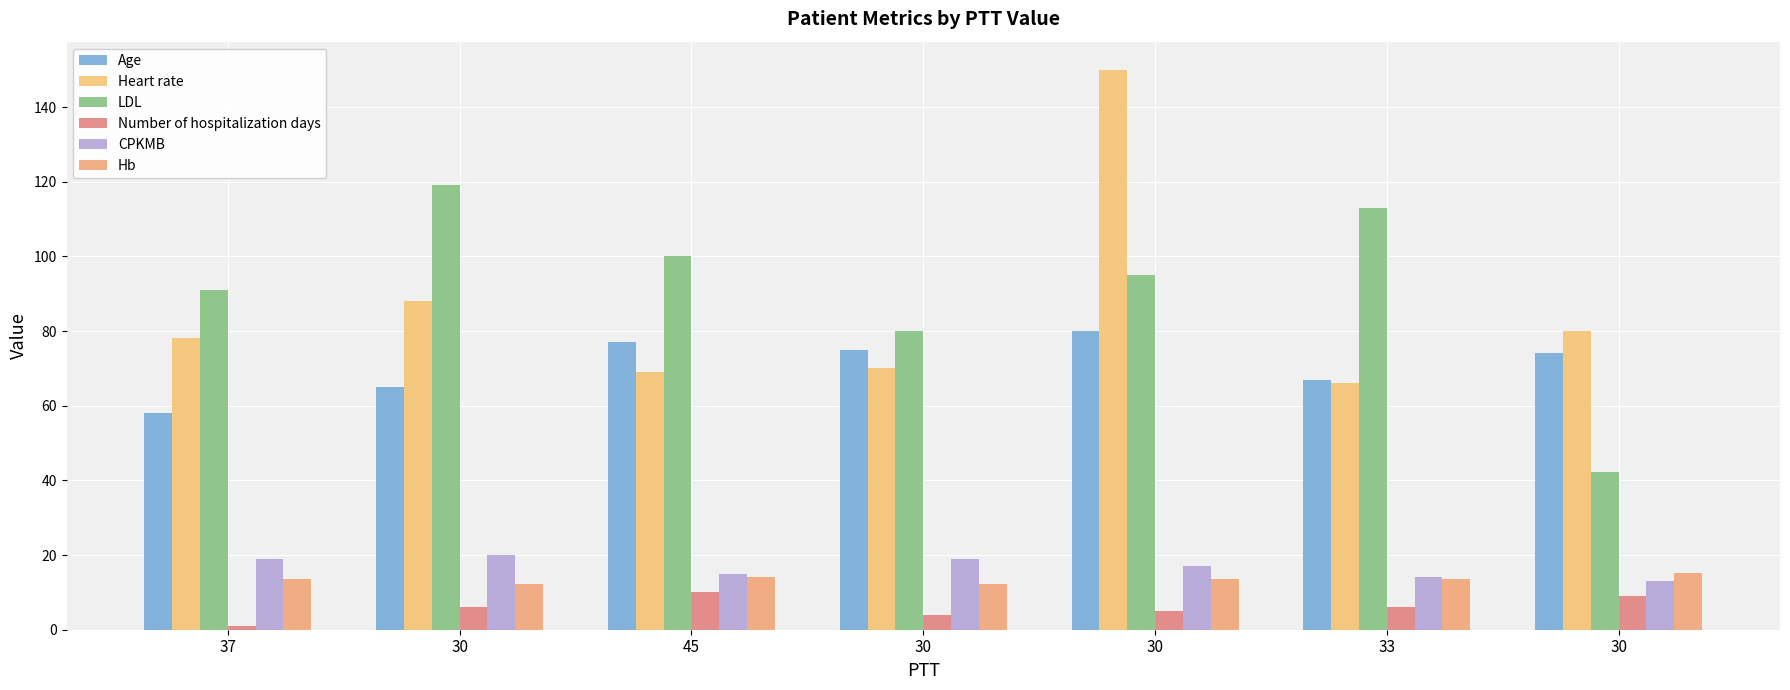

Reading right to left, list all the values displayed in this chart.

Age: 74.0	67.0	80.0	75.0	77.0	65.0	58.0
Heart rate: 80.0	66.0	150.0	70.0	69.0	88.0	78.0
LDL: 42.2	113.0	95.0	80.0	100.0	119.2	91.0
Number of hospitalization days: 9.0	6.0	5.0	4.0	10.0	6.0	1.0
CPKMB: 13.0	14.0	17.0	19.0	15.0	20.0	19.0
Hb: 15.2	13.6	13.7	12.2	14.0	12.2	13.5